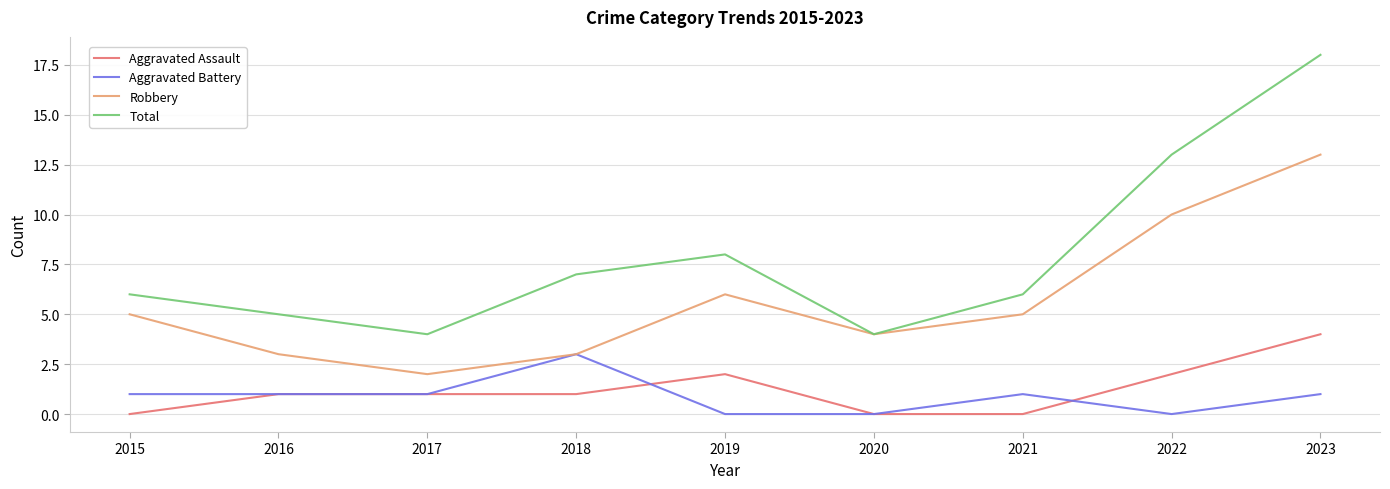

What is the approximate value of Total at 2018, to the nearest 5?

5